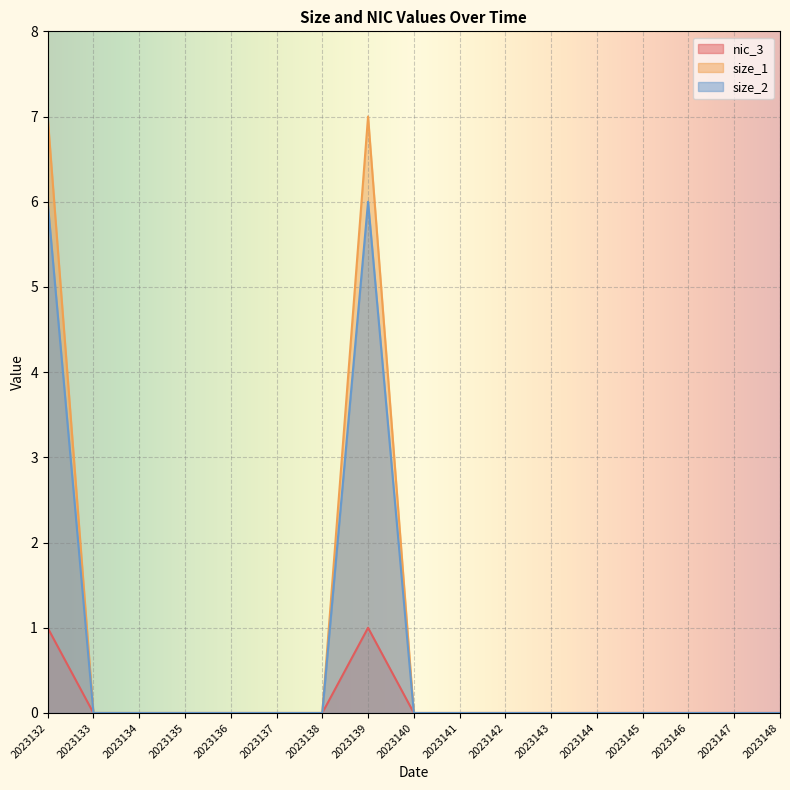

Where is nic_3 nearest to the value 0?

2023133